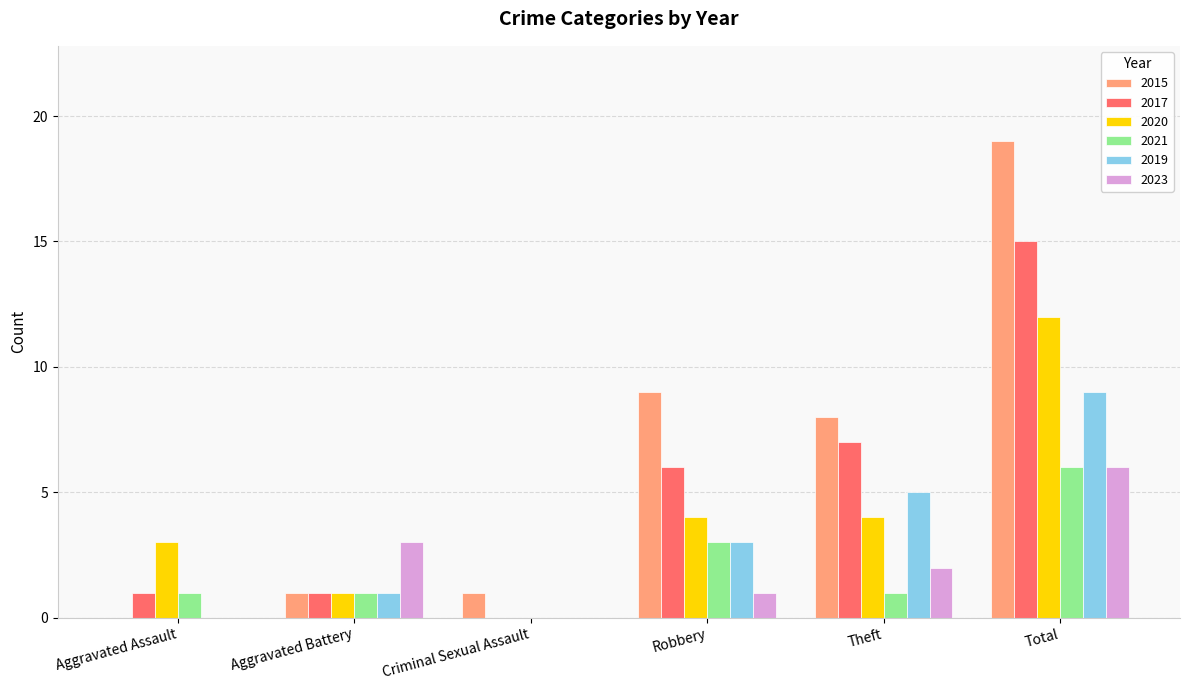

How many values in 2020 are above zero?

5